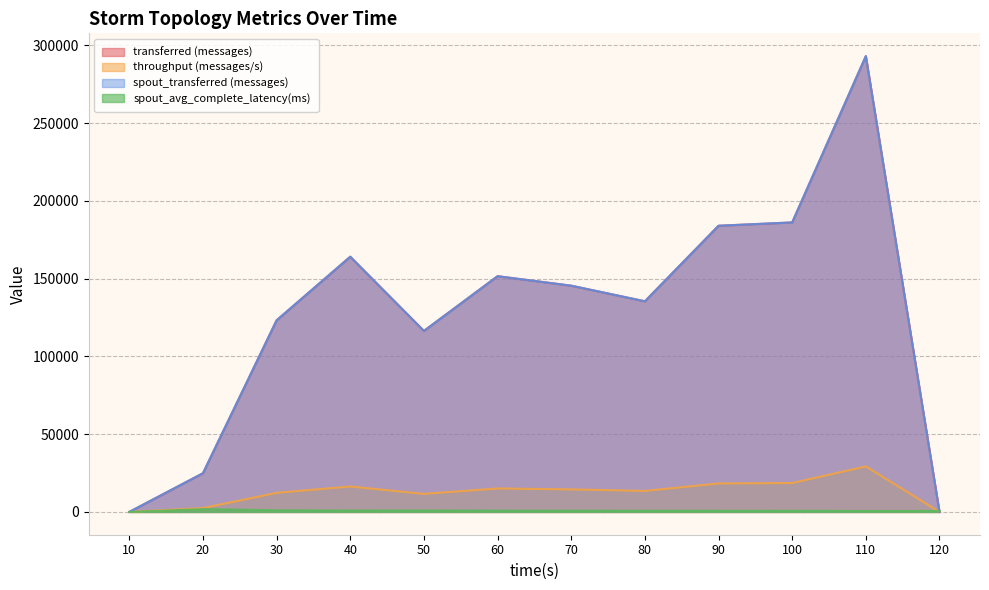

At which label is throughput (messages/s) closest to 14626?

70